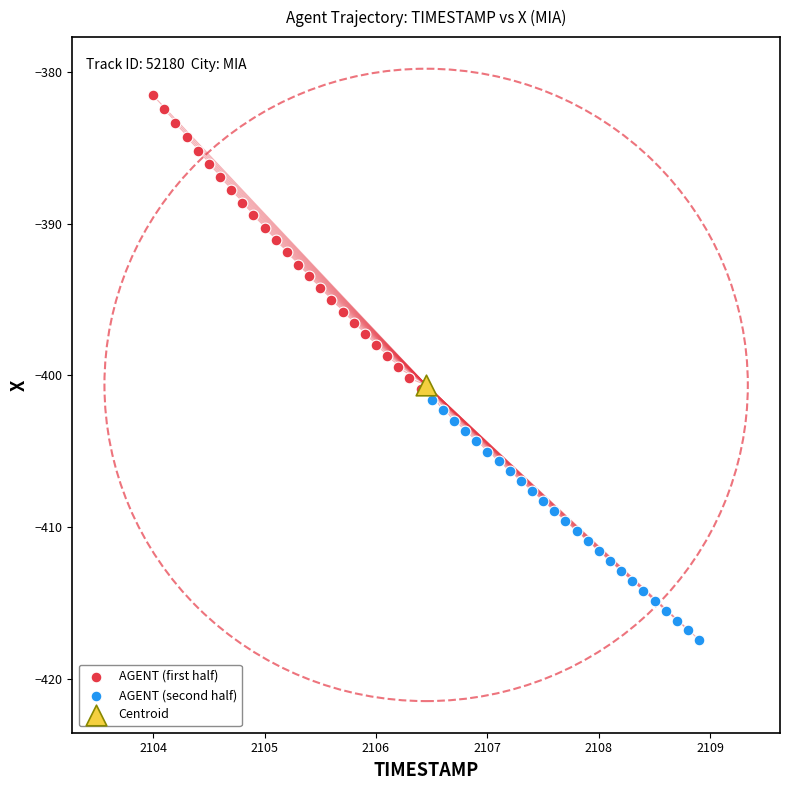

Which series contains the lowest Y value?

AGENT (second half)